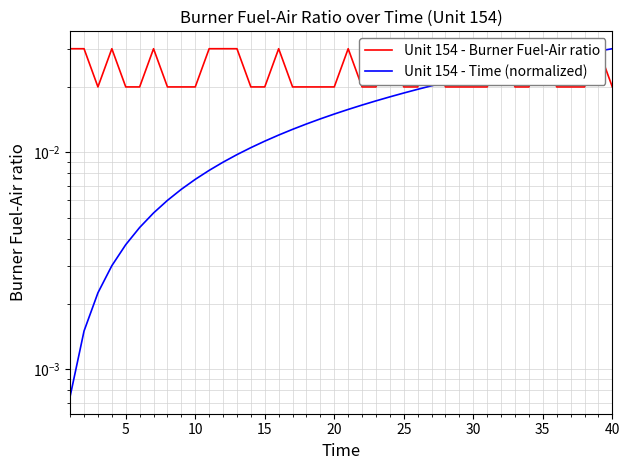

How many lines are shown in the chart?

2